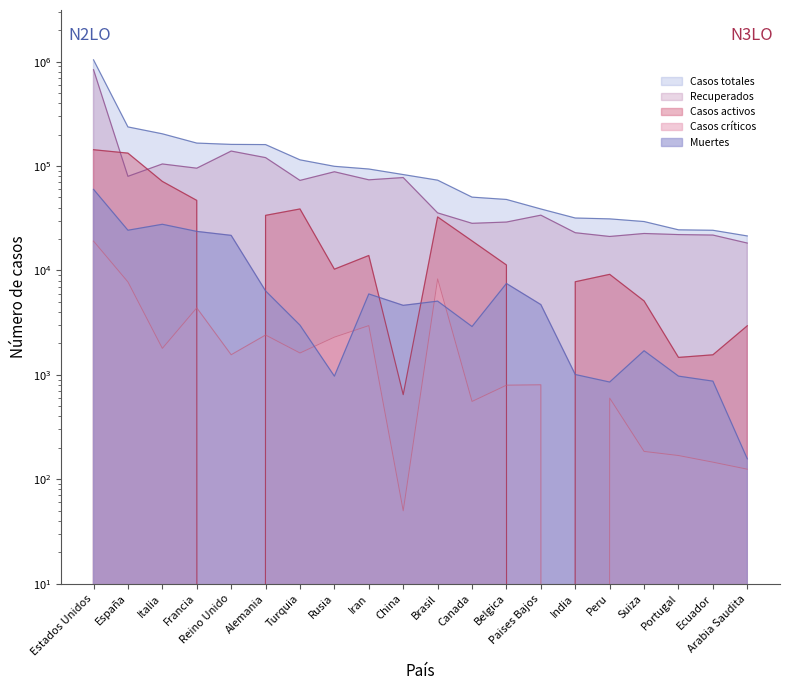

The Casos activos series shows 11283 at Belgica. True or false?

True